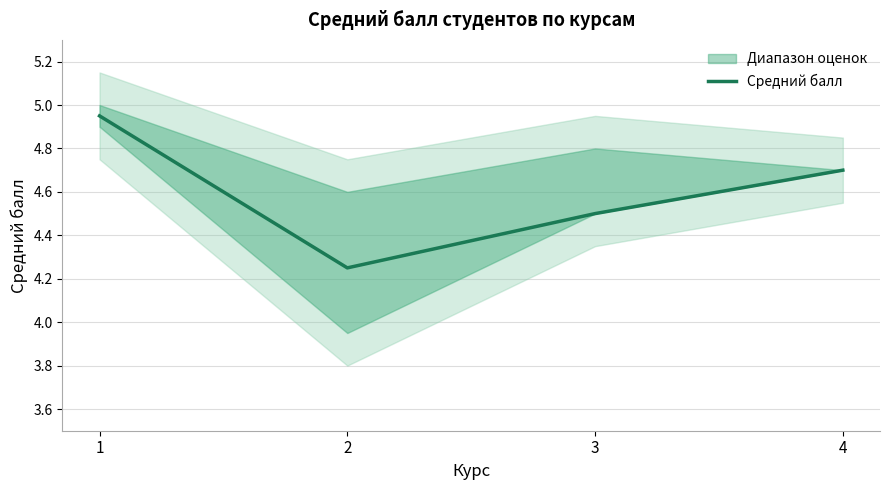

The value at 4 is 4.7. True or false?

True